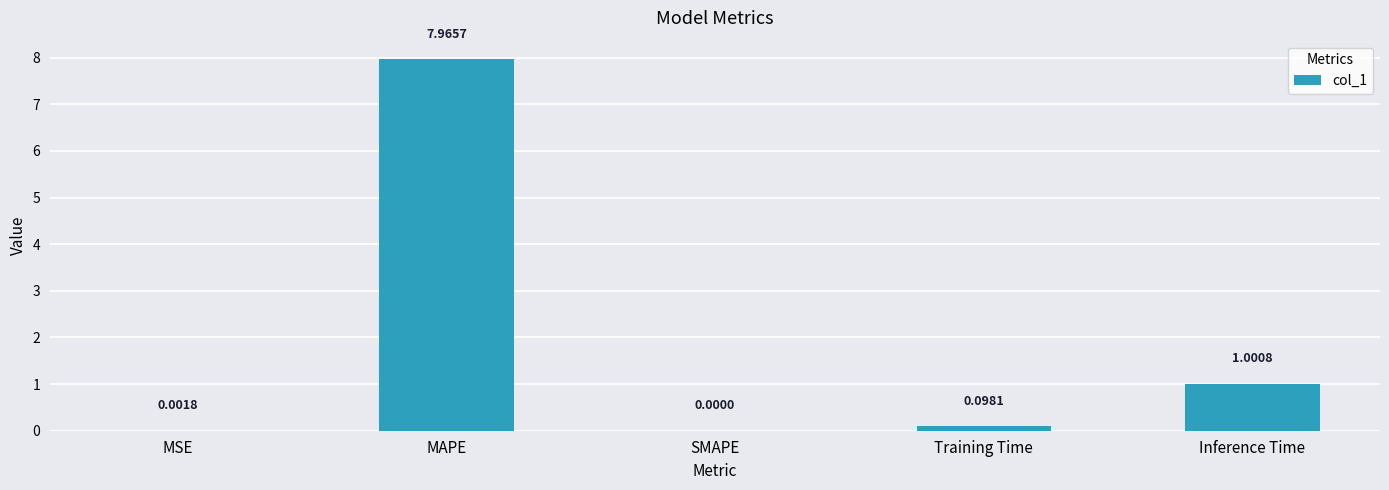

Which label corresponds to the largest value in the chart?

MAPE